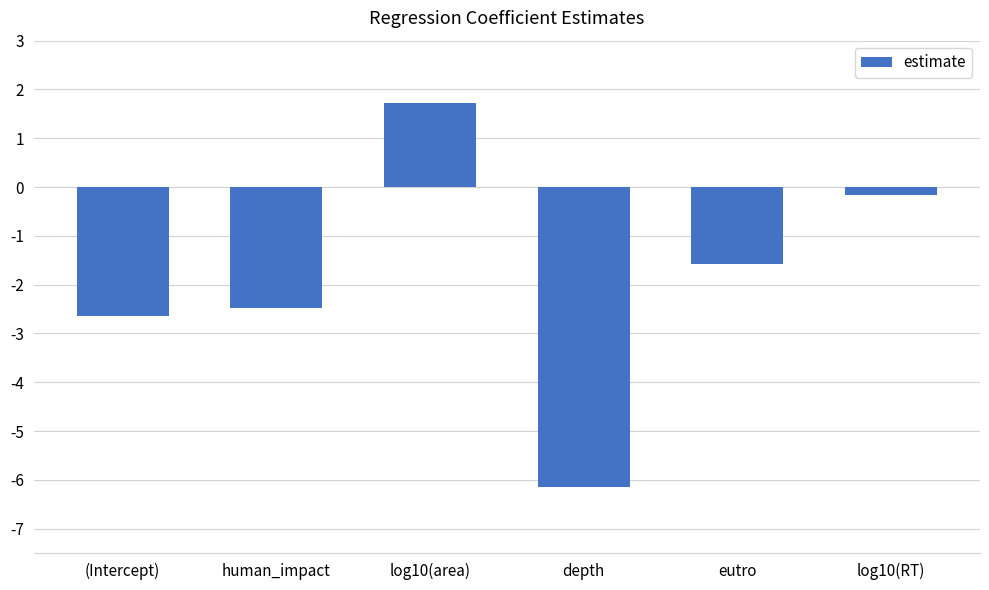

Are the bars grouped side by side (vs. stacked)?

No